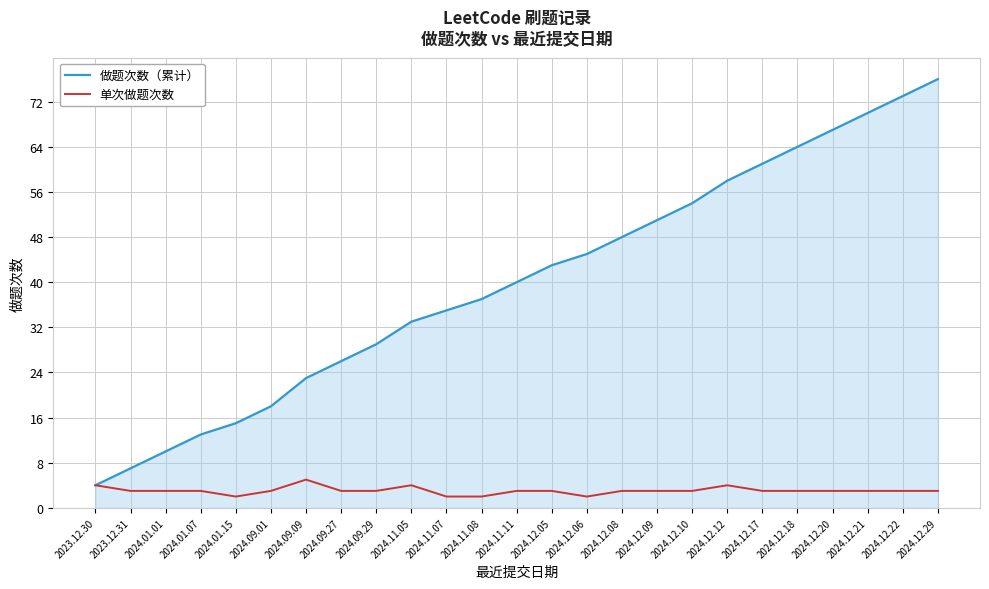

List the labels in order of 做题次数（累计） value, smallest first.

2023.12.30, 2023.12.31, 2024.01.01, 2024.01.07, 2024.01.15, 2024.09.01, 2024.09.09, 2024.09.27, 2024.09.29, 2024.11.05, 2024.11.07, 2024.11.08, 2024.11.11, 2024.12.05, 2024.12.06, 2024.12.08, 2024.12.09, 2024.12.10, 2024.12.12, 2024.12.17, 2024.12.18, 2024.12.20, 2024.12.21, 2024.12.22, 2024.12.29